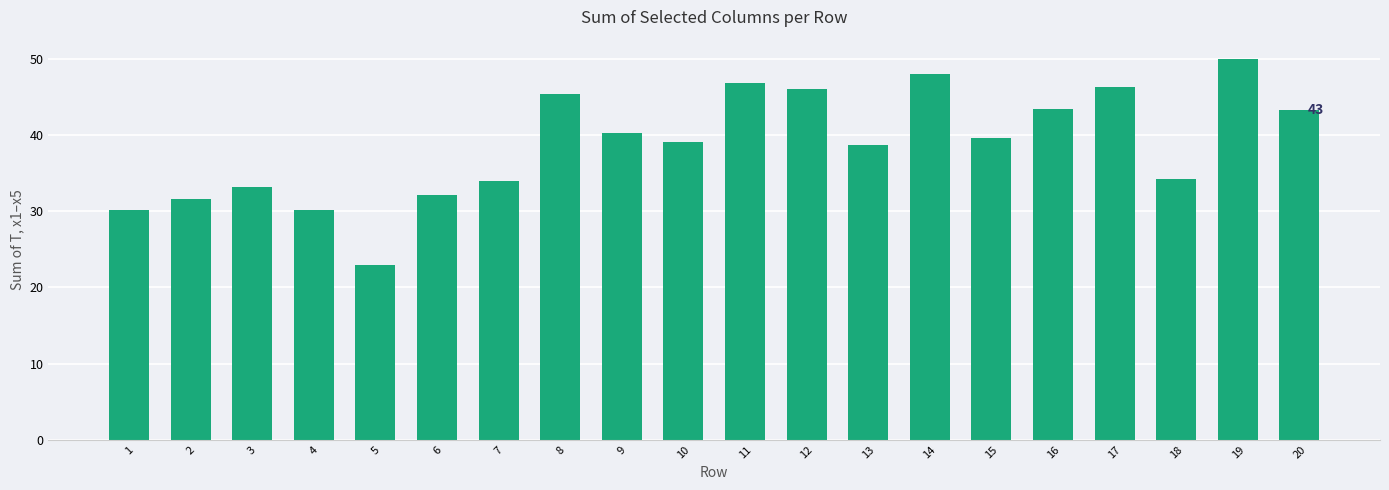

Where does the data first go above 39?

8